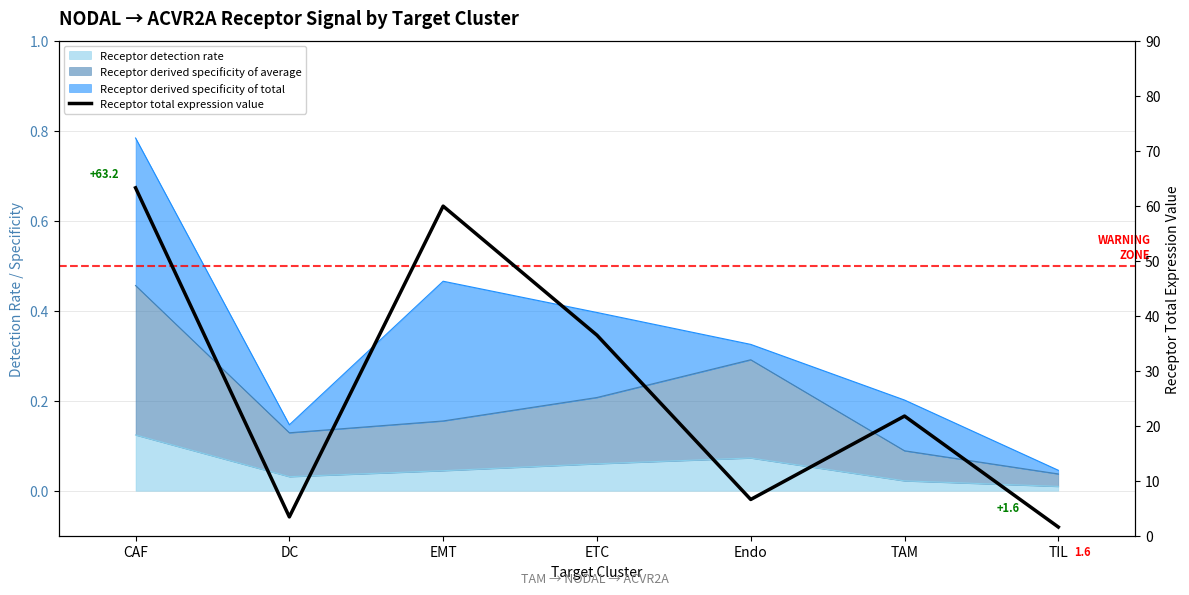

Where is the data nearest to the value 32?

ETC